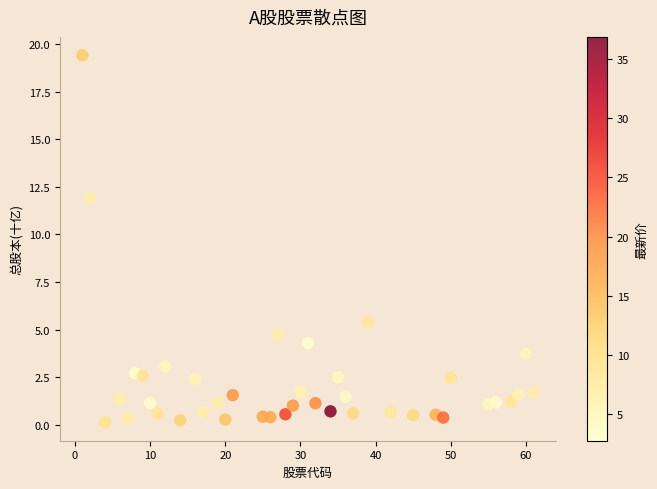

What is the range of Y values (max minus min)?

19.3